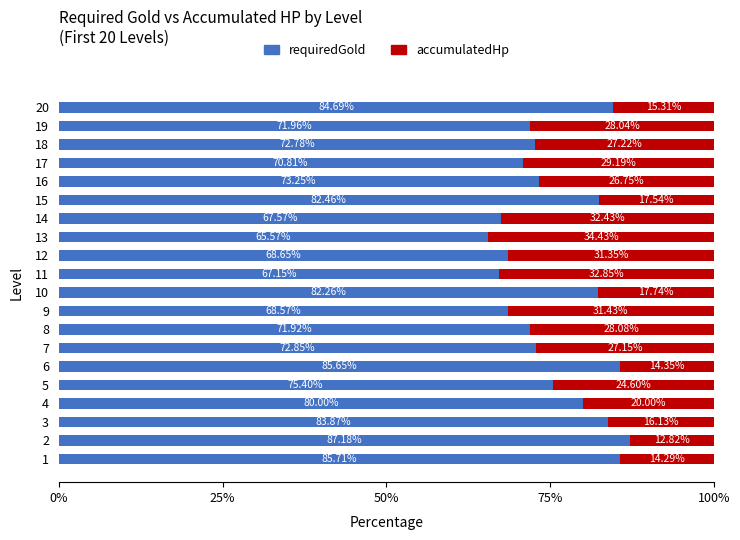

What is the average value of the requiredGold series?

75.9